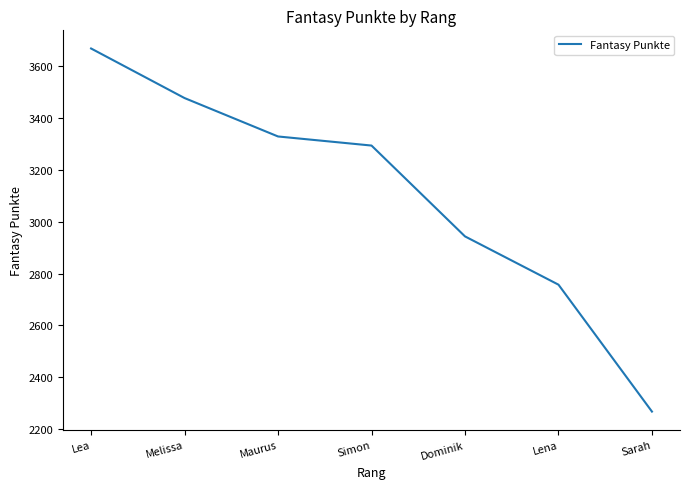

At which category does the chart reach its minimum across all series?

Sarah